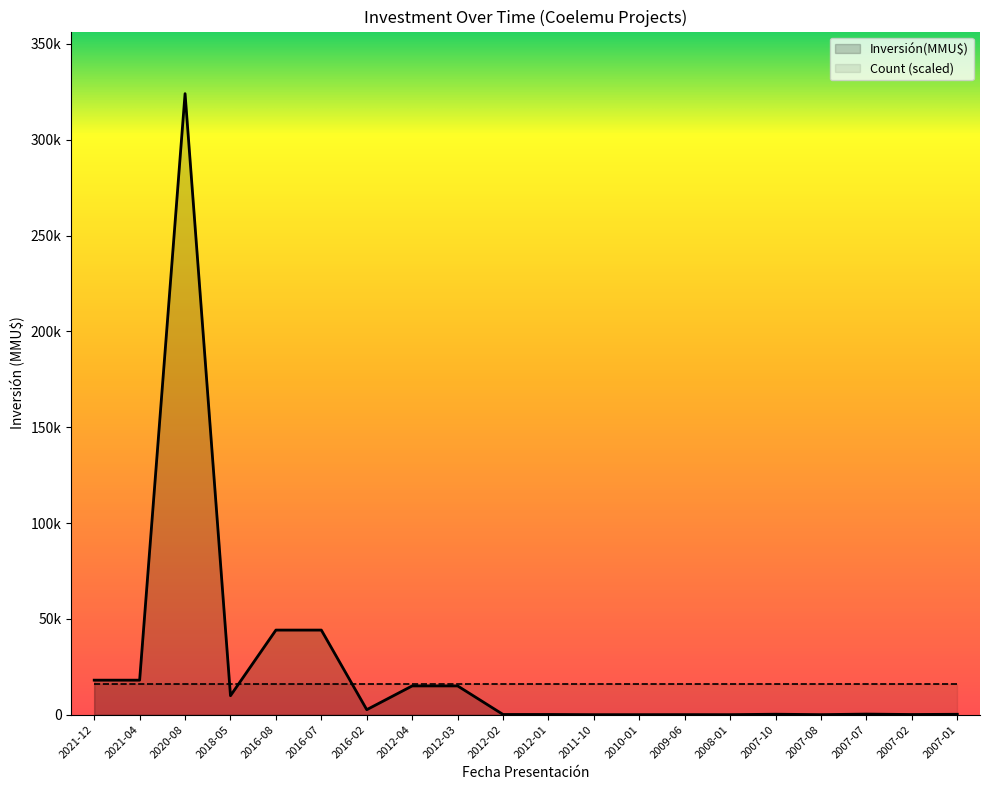

What is the change in value from 2007-07 to 2007-01?

-100